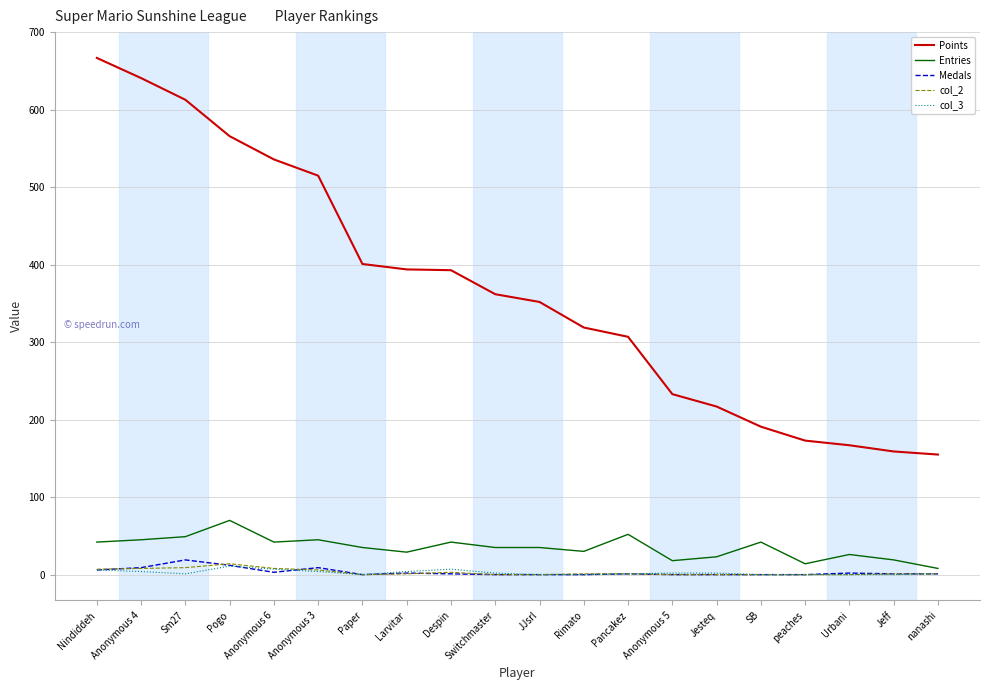

What value does the Points series have at Paper, to the nearest 100?

400